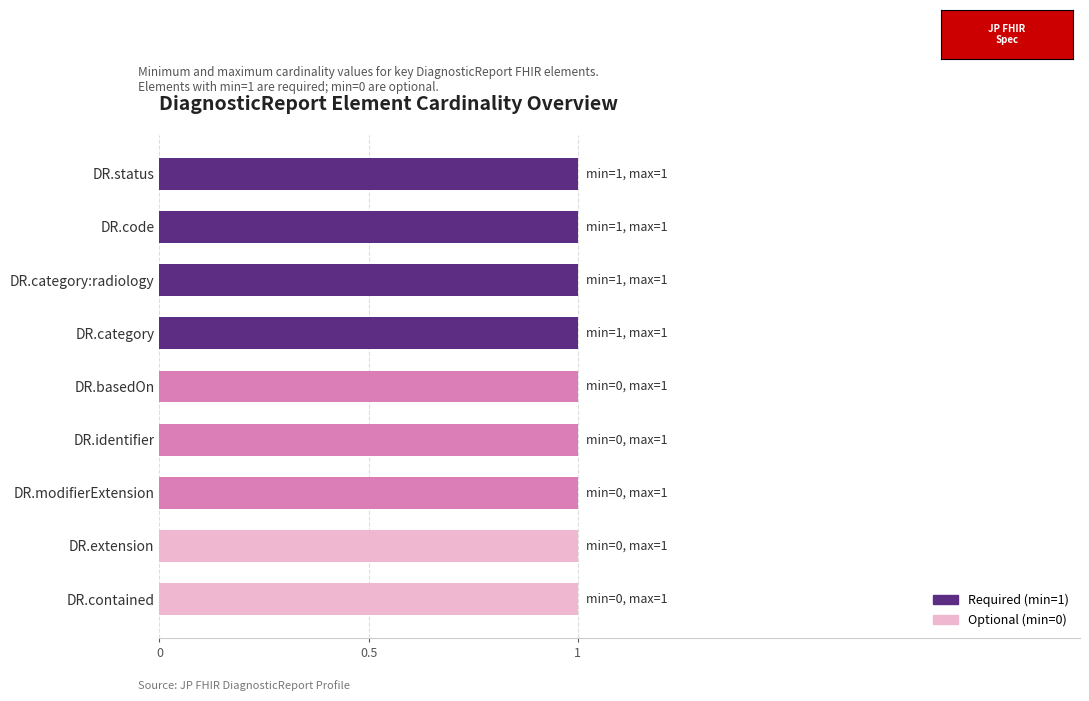

What is the label of the 2nd bar from the right?

DiagnosticReport.extension